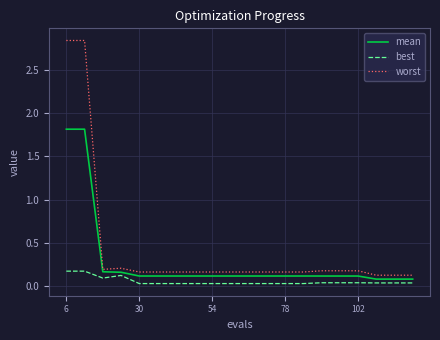

True or false: best and worst cross at least once.

False